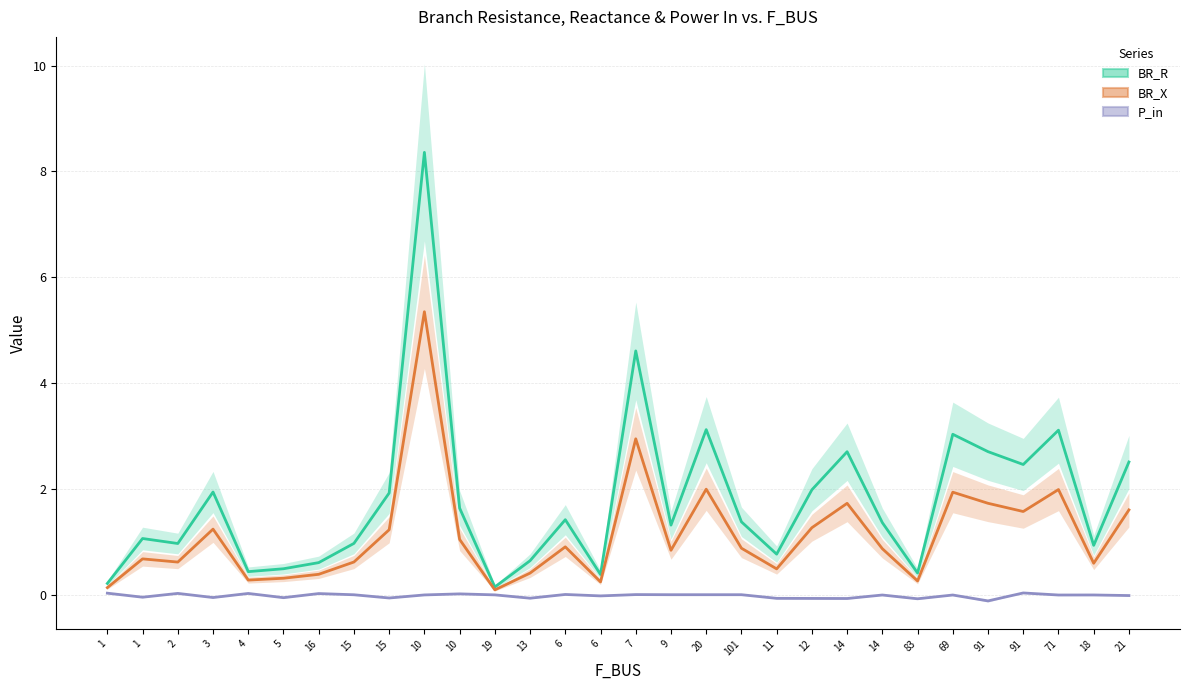

At which label is P_in closest to 0?

71